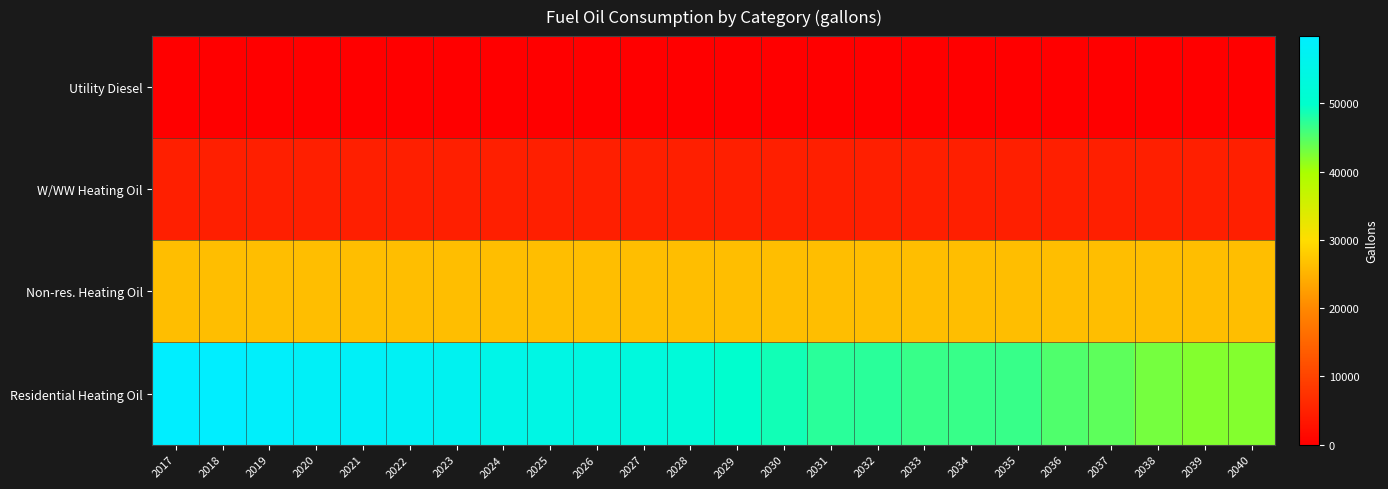

What is the total value across all series at 2038?

73880.1